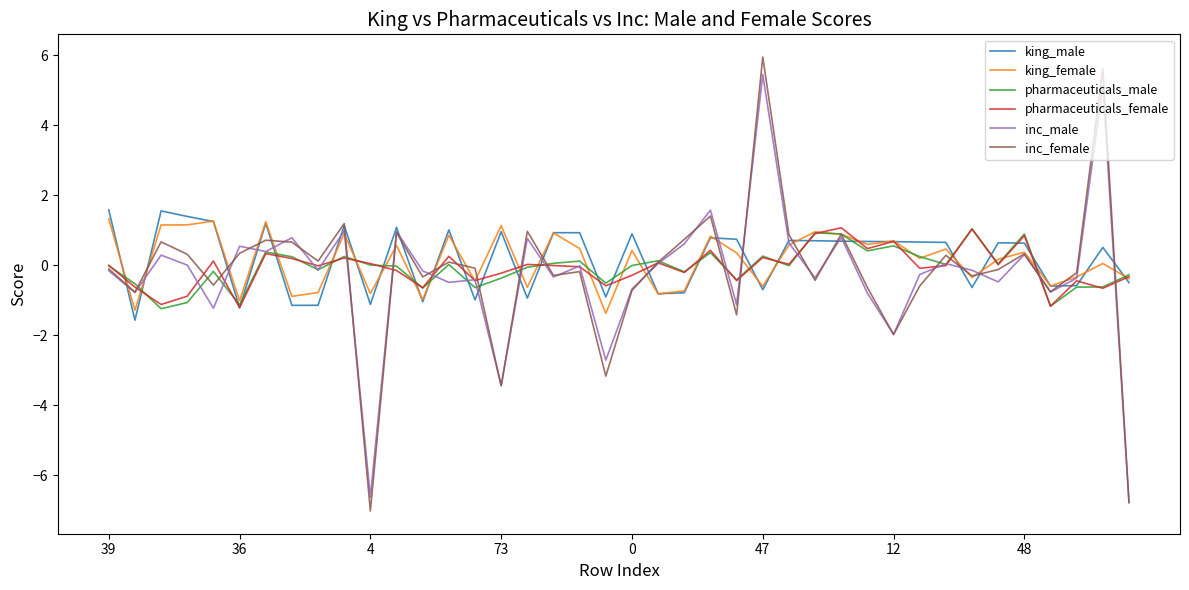

What is the greatest value displayed?

5.9